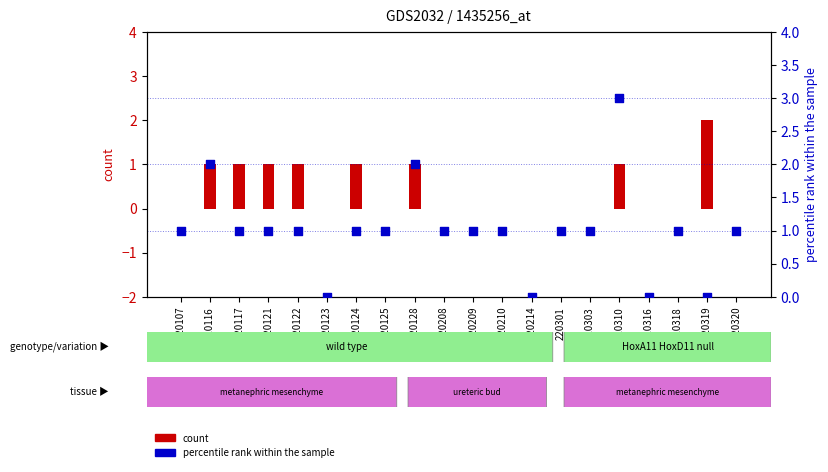

Which series contains the lowest Y value?

count